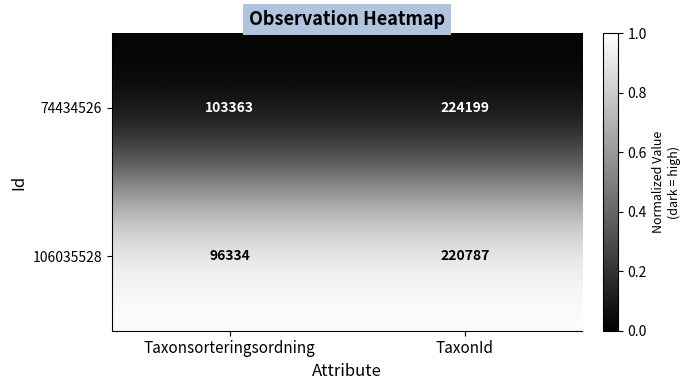

Where is 74434526 nearest to the value 163781?

Taxonsorteringsordning